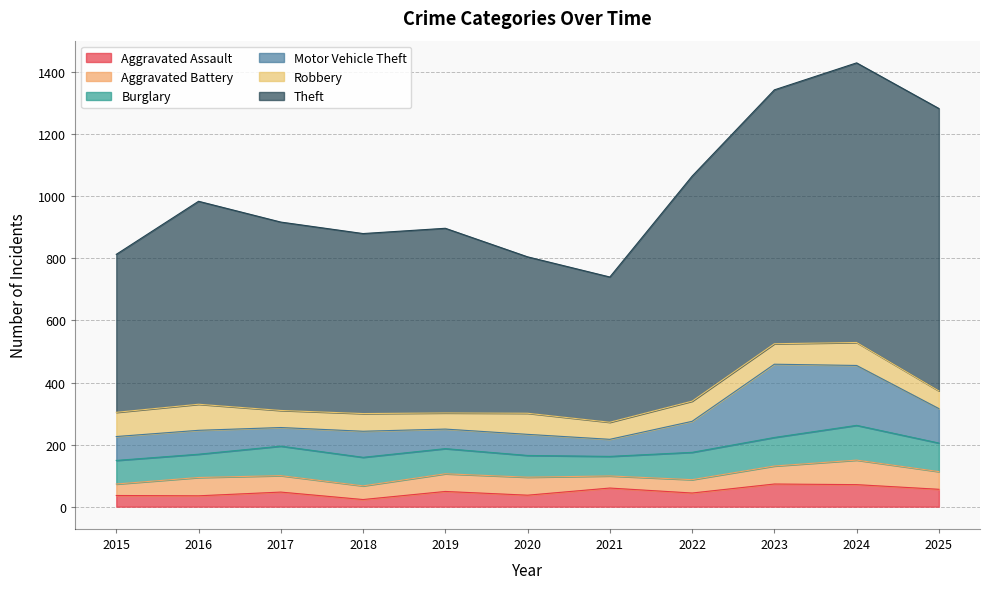

What is the maximum value shown in the chart?

910